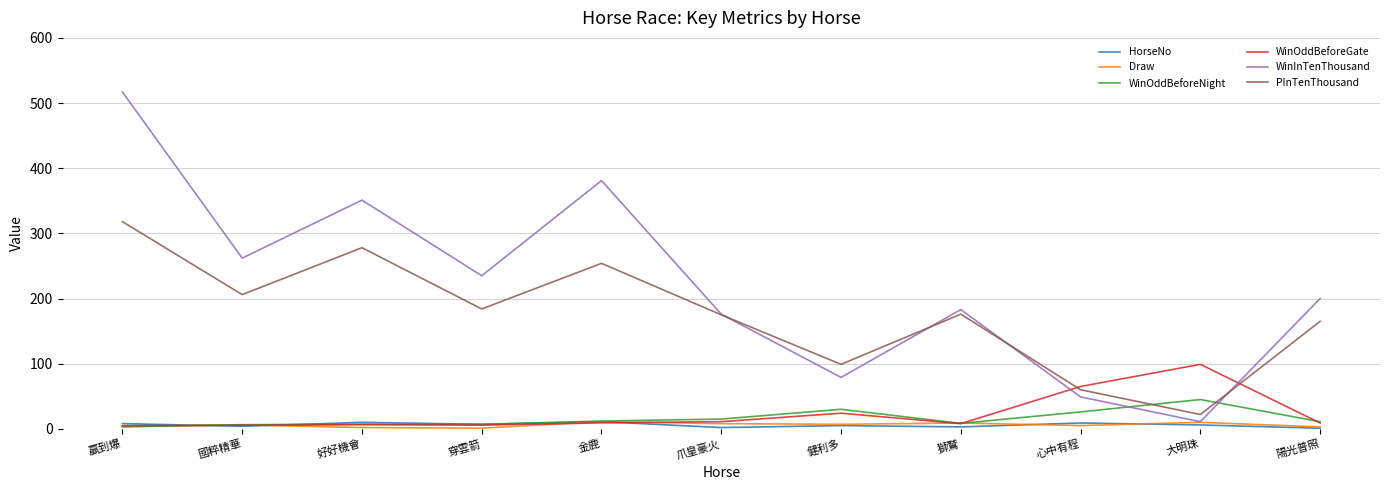

At how many categories does at least one series exceed 281?

3